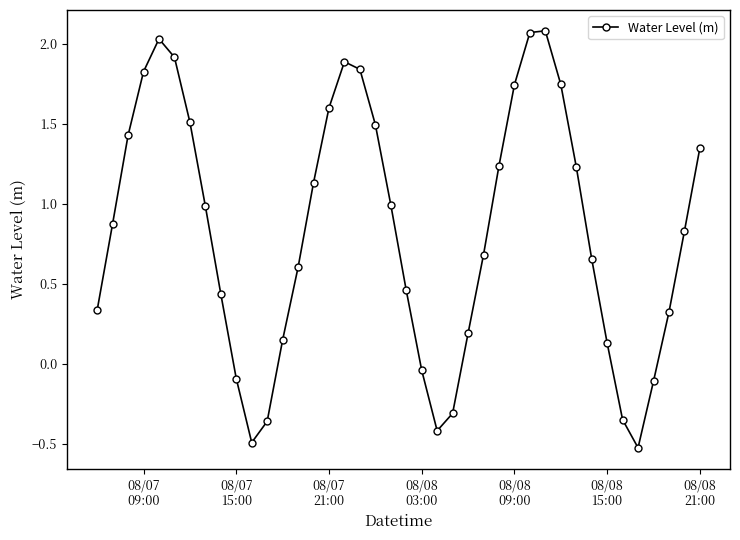

What is the minimum value shown in the chart?

-0.5